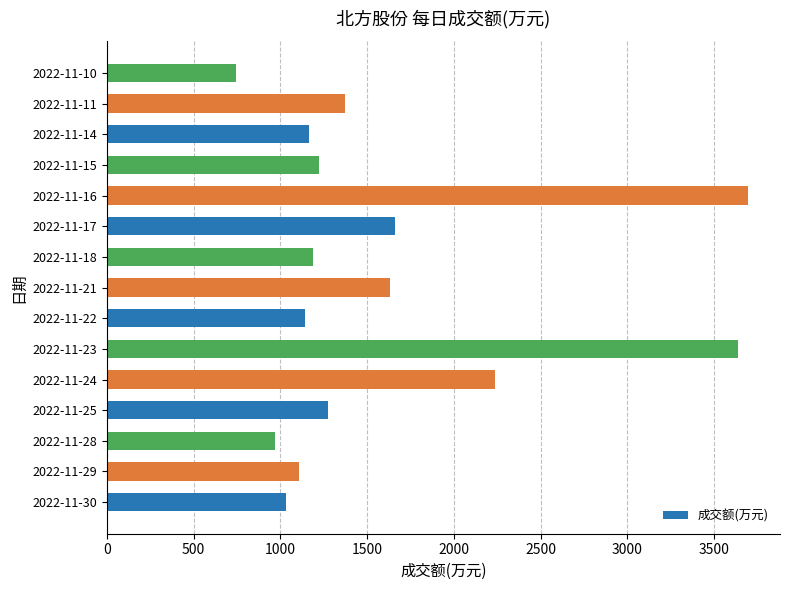

Are the bars horizontal?

Yes